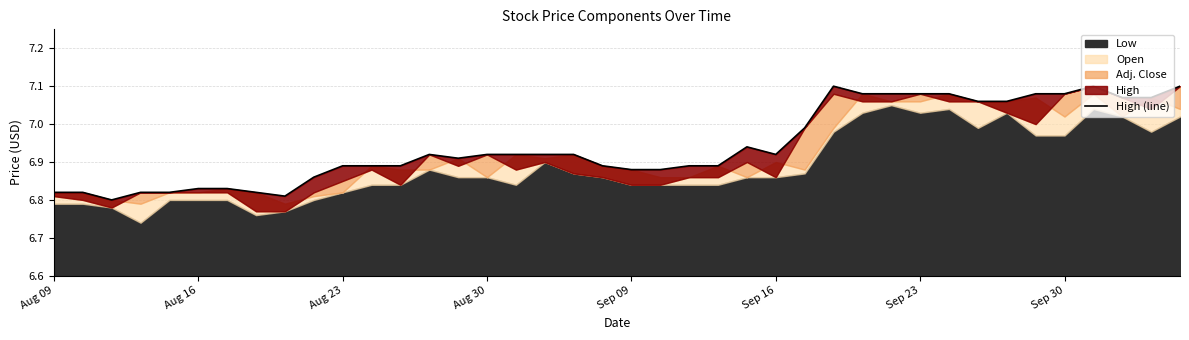

How many lines are shown in the chart?

1